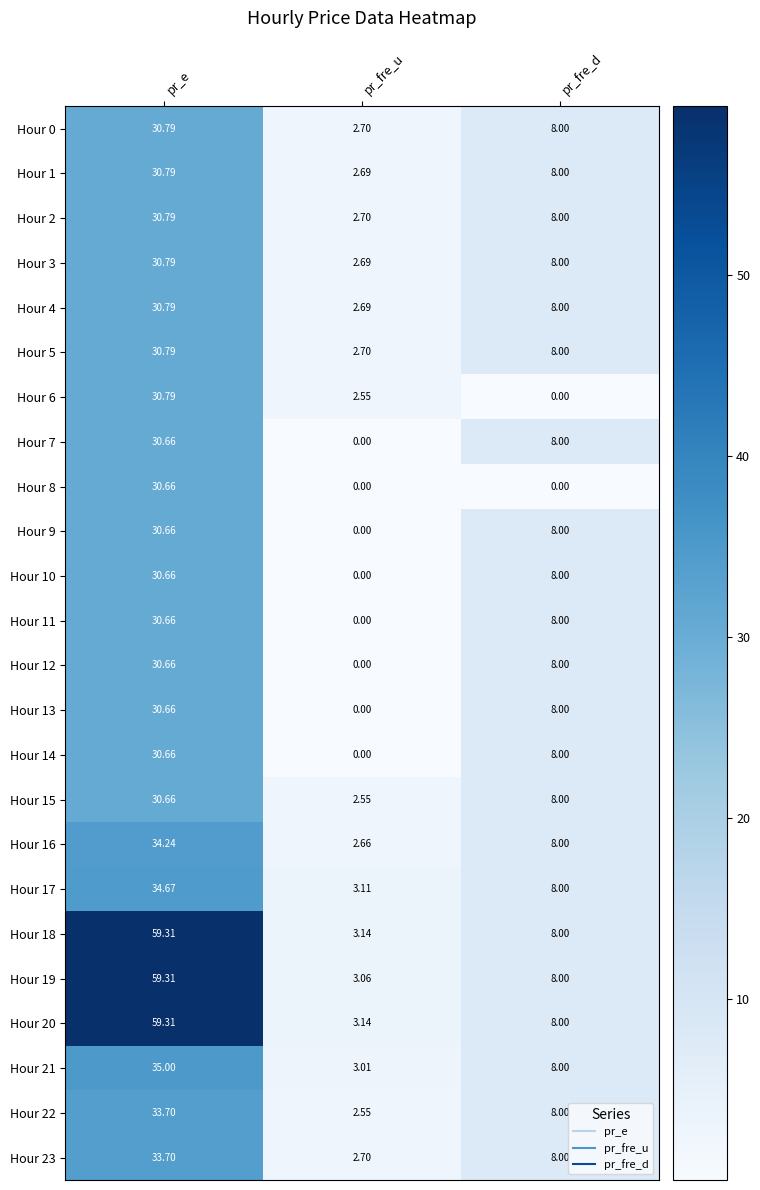

Which series has the largest range (max minus min)?

Hour 19